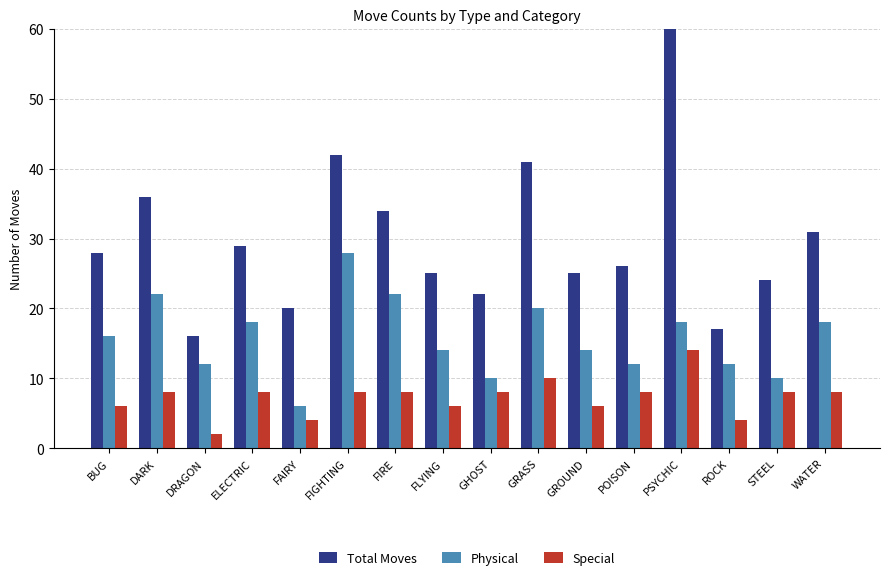

What is the minimum value shown in the chart?

2